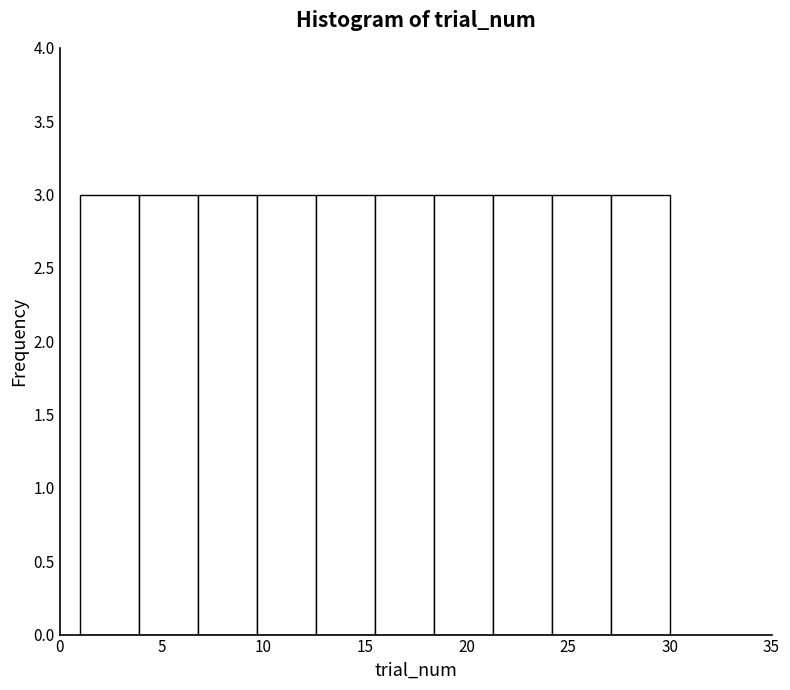

How tall is the bar that spans 9.7 to 12.6 on the x-axis? Neither the bar edges nor the heights are printed on the chart, so give them approximately, as read against the axes.

3